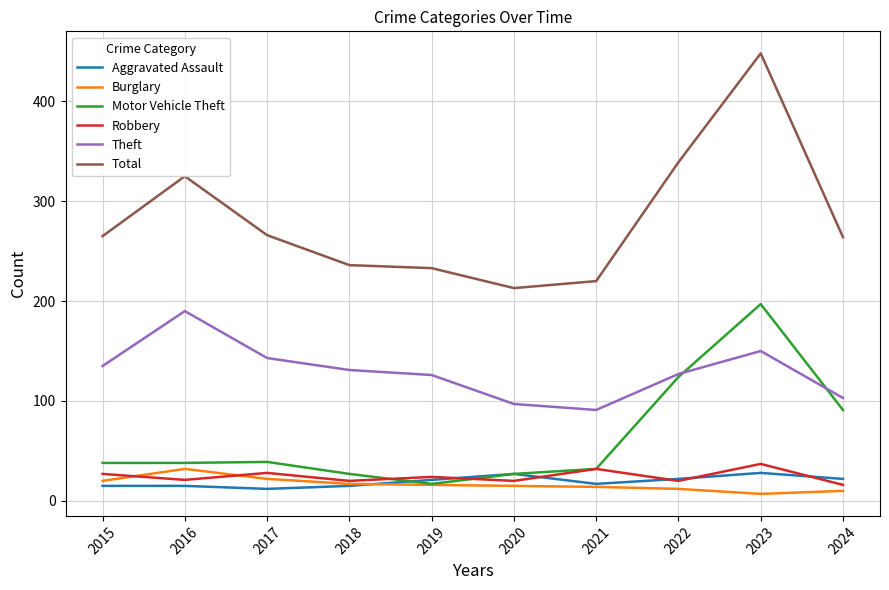

True or false: Robbery and Total cross at least once.

False